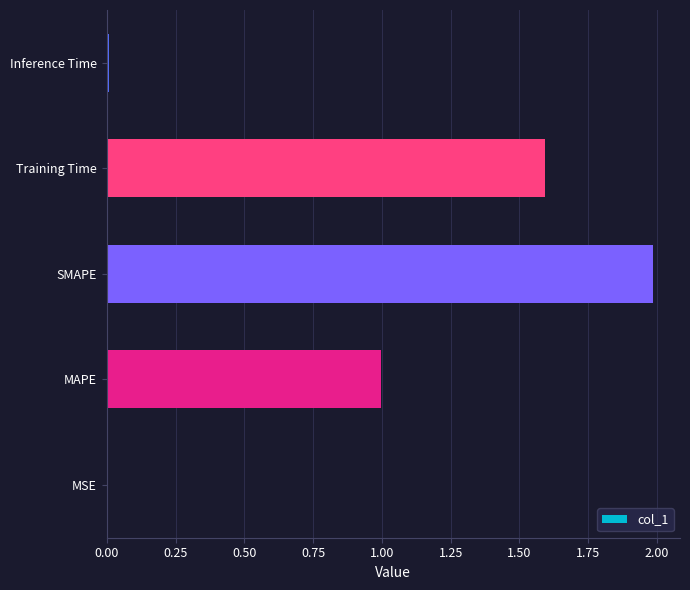

True or false: the data shows 0.4 at MAPE.

False